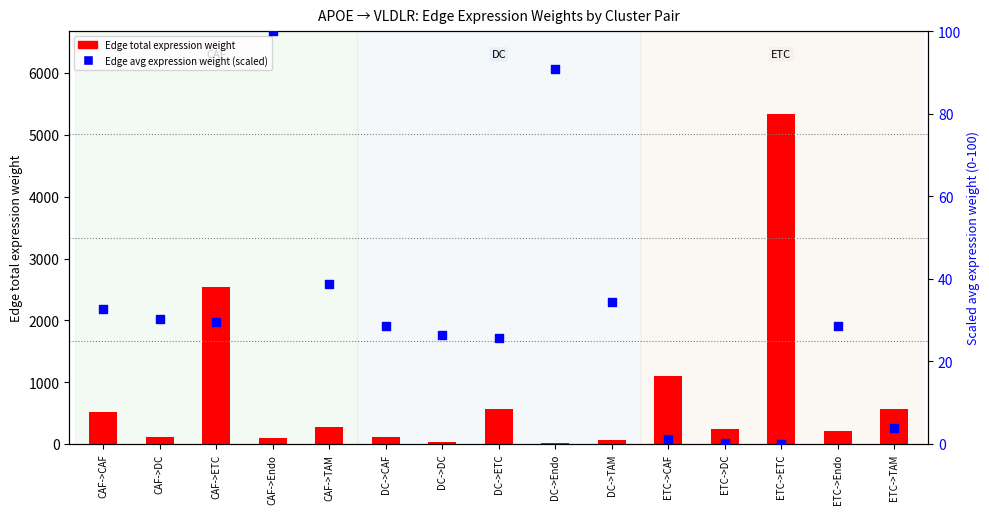

Is the value of Edge avg expression weight (scaled 0-100) at ETC->Endo greater than the value of Edge total expression weight at DC->CAF?

No